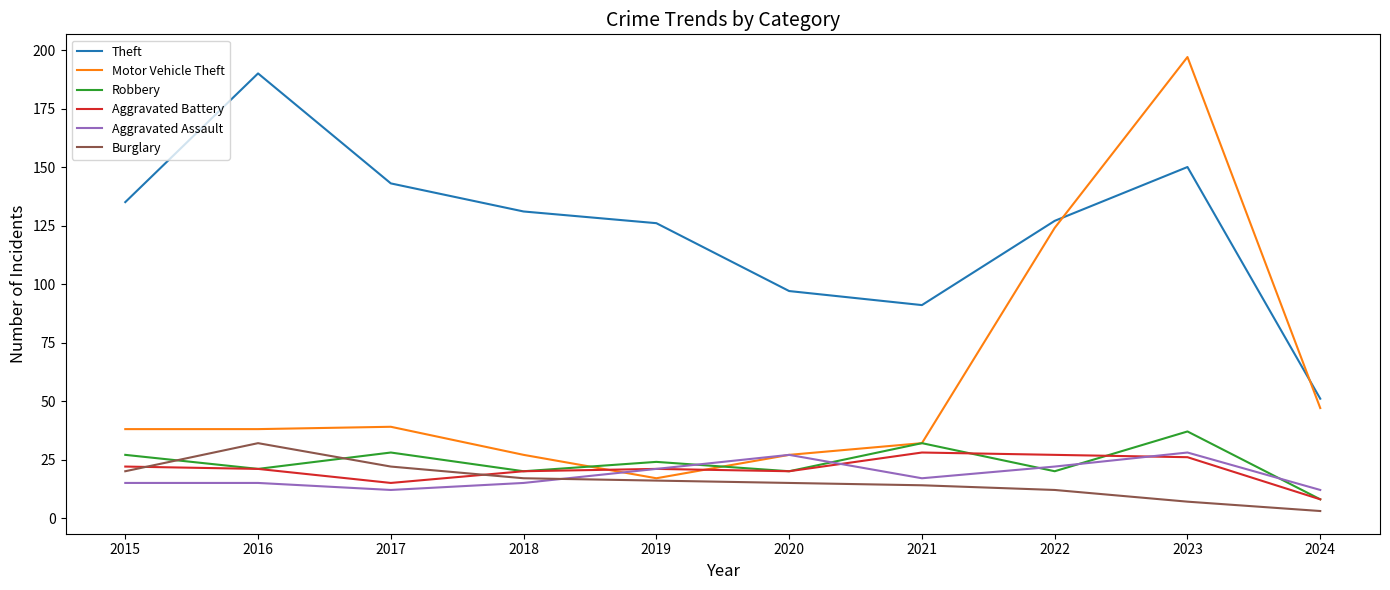

What is the total value across all series at 2018?

230